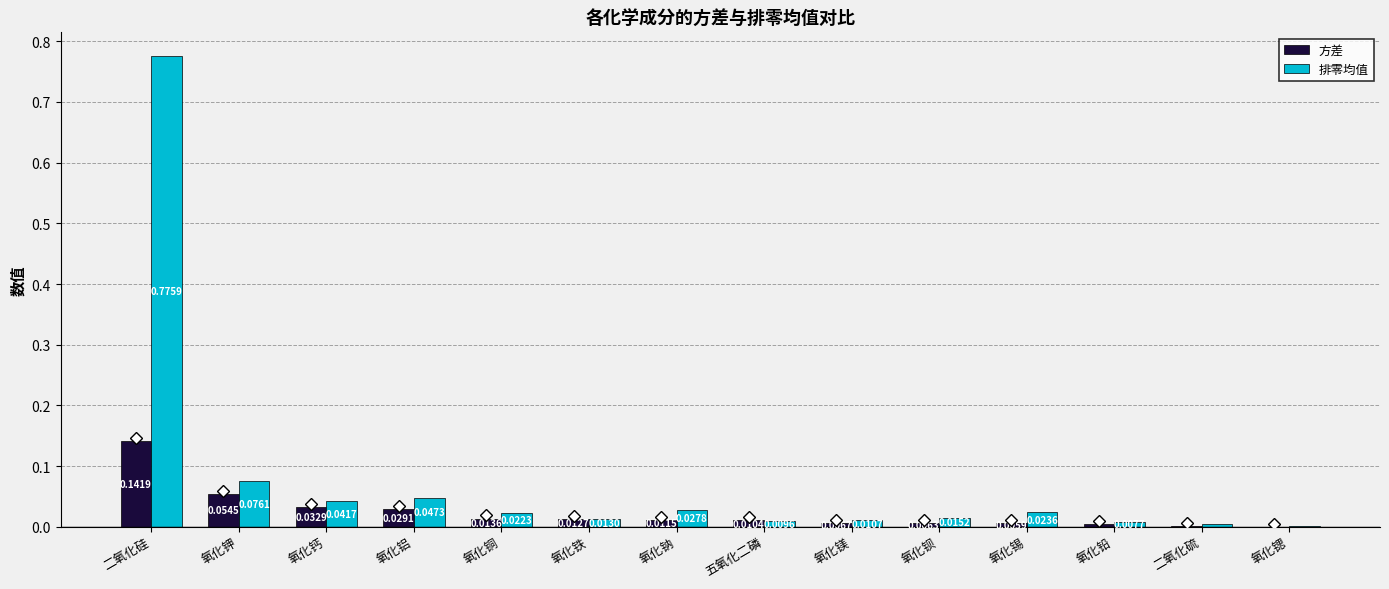

Where is 排零均值 nearest to the value 0?

氧化锶